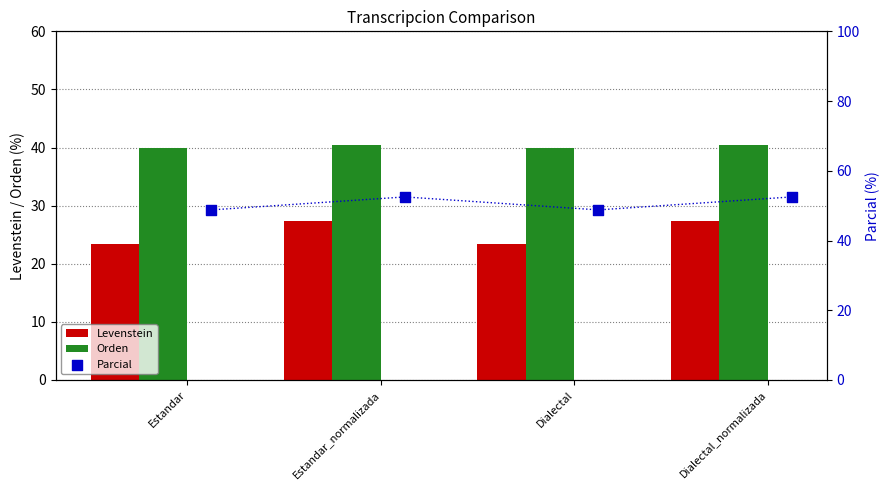

At how many categories does at least one series exceed 30?

4